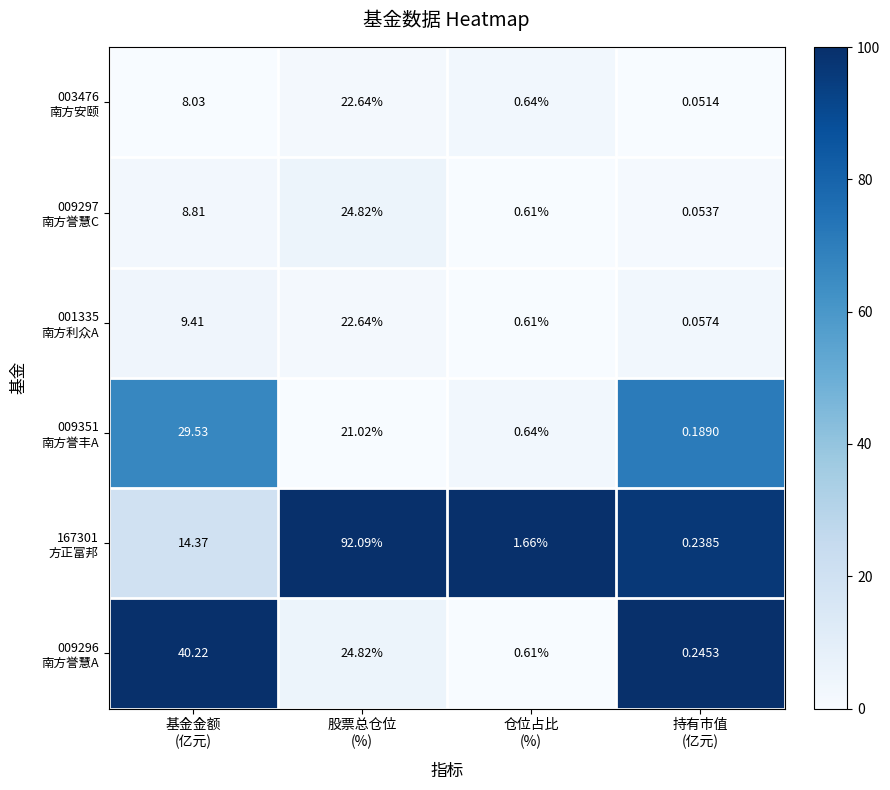

Count the number of categories in the chart.

4